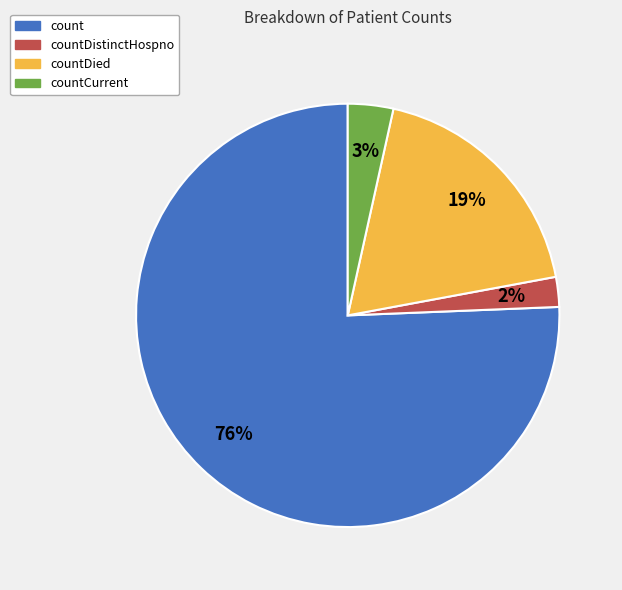

Which has a higher value, count or countDied?

count